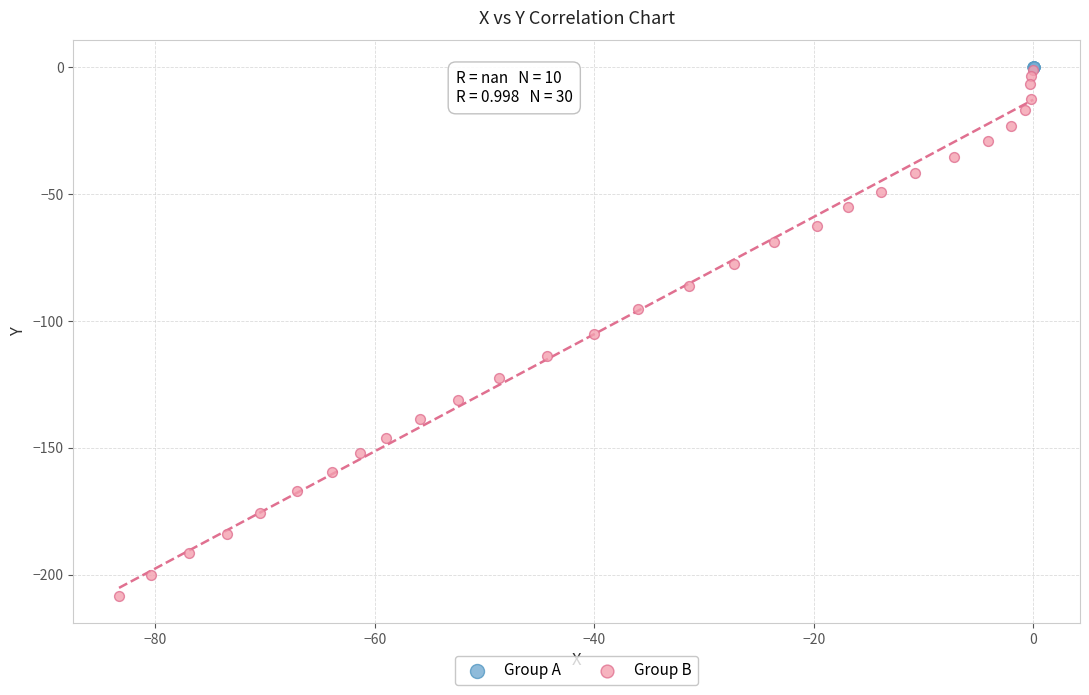

Which series contains the lowest Y value?

Group B